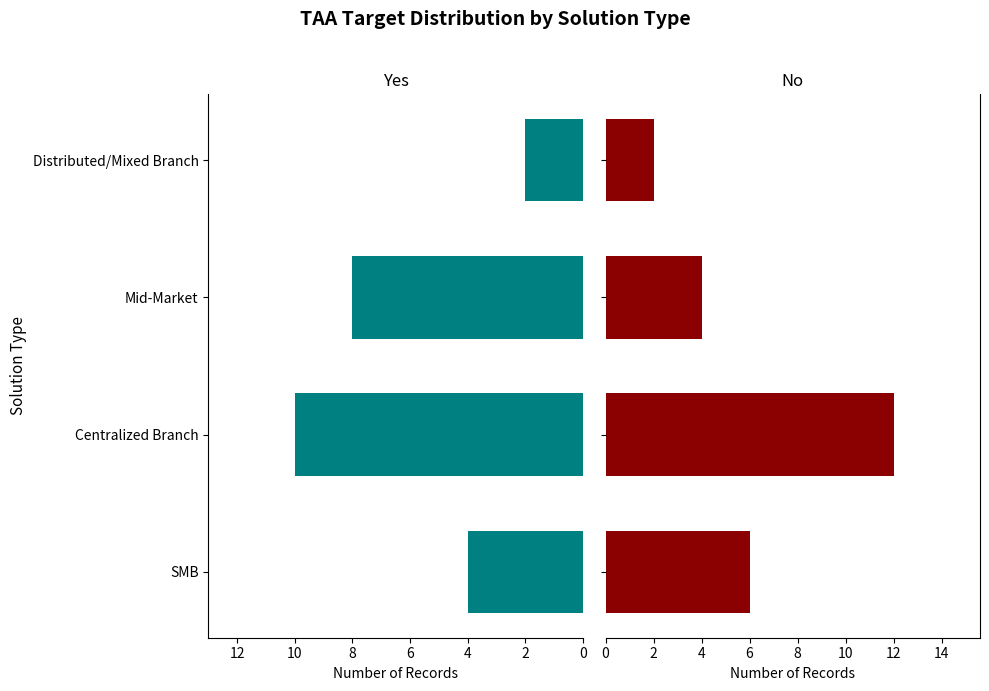

Which series has the largest range (max minus min)?

No